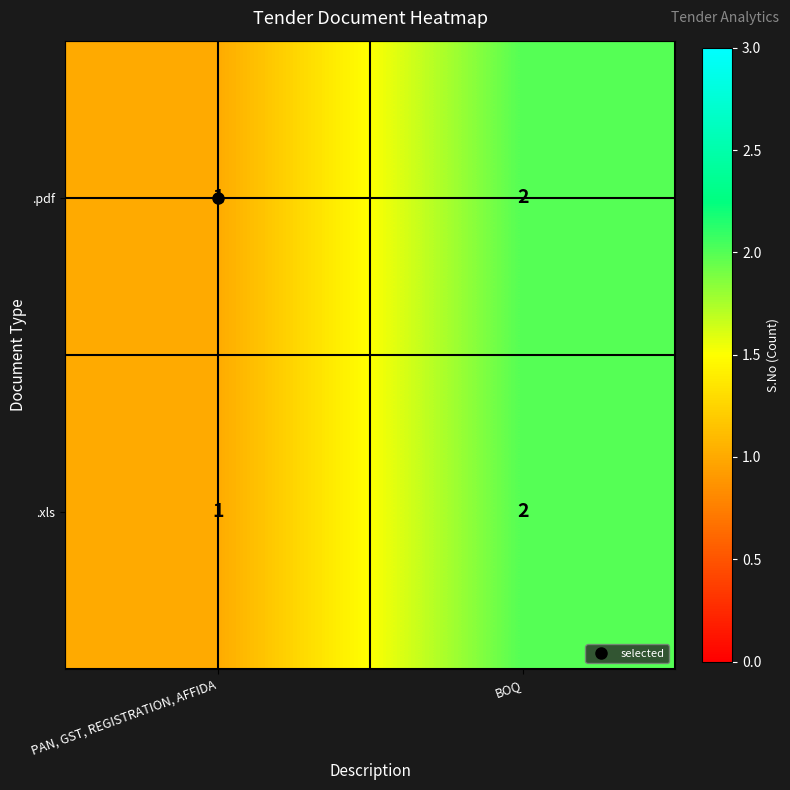

At which category does the chart reach its peak across all series?

BOQ